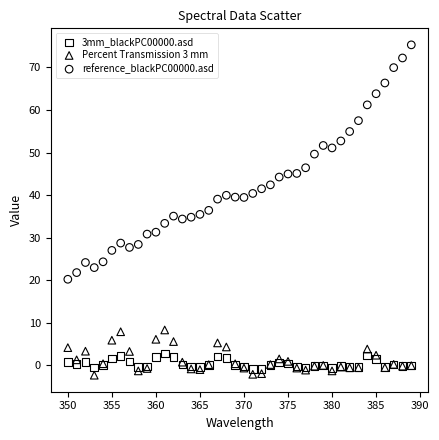

Which series has the widest spread of Y values?

reference_blackPC00000.asd